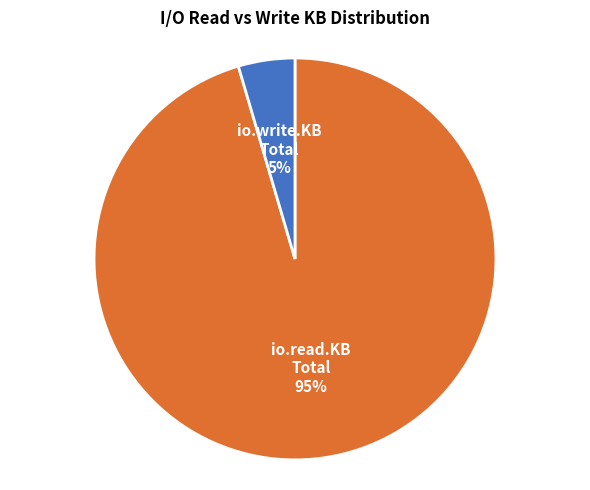

To the nearest percent, what is the average slice percentage?

50%